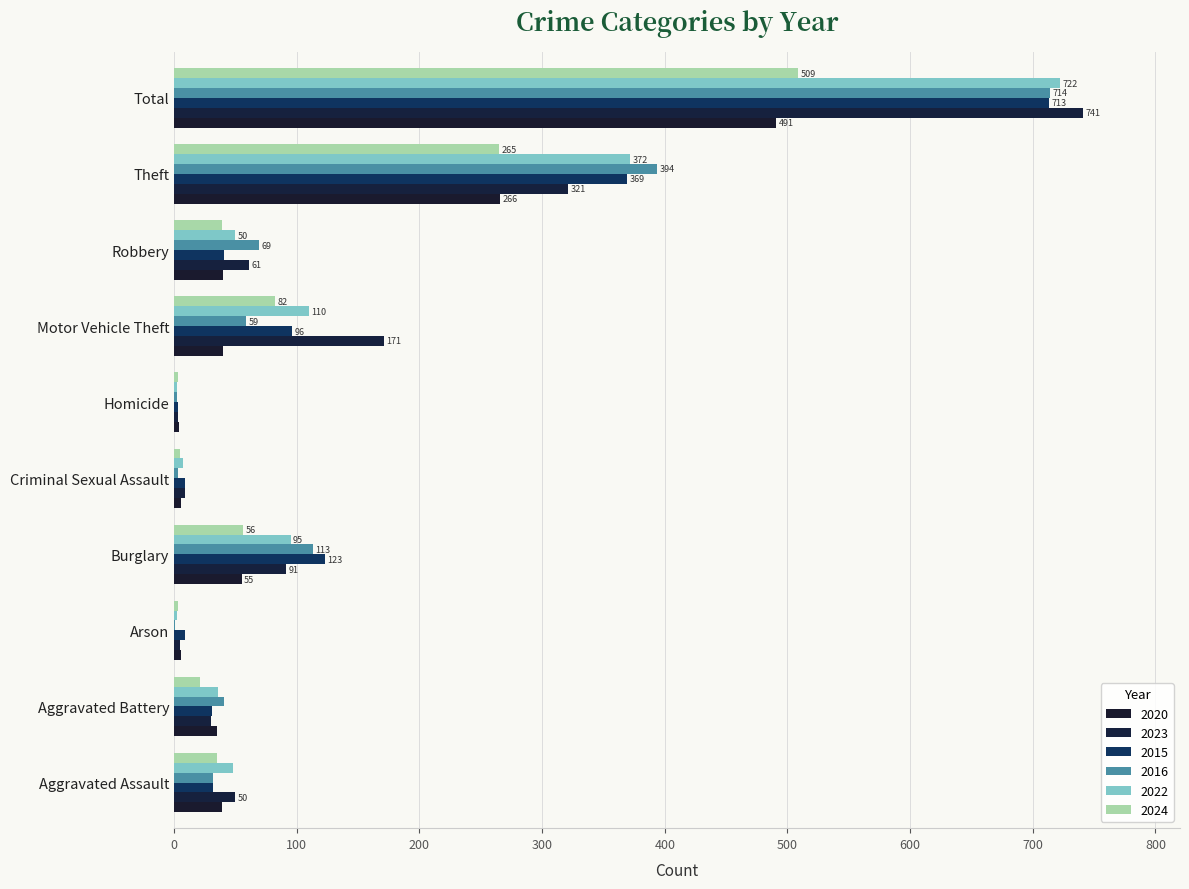

Count the number of data series in this chart.

6